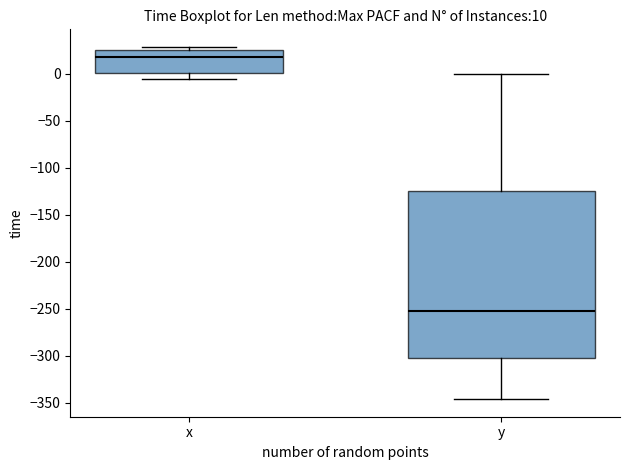

Comparing the boxes themselves (not the whiskers), which one is the tallest?

y